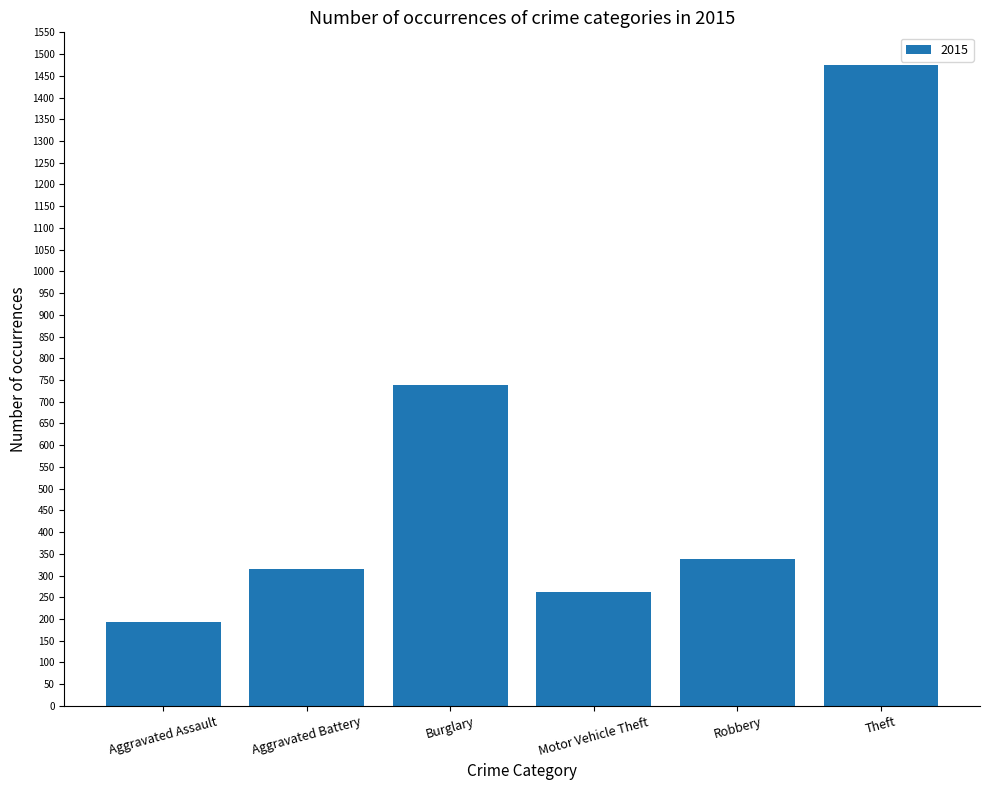

What is the maximum value shown in the chart?

1474